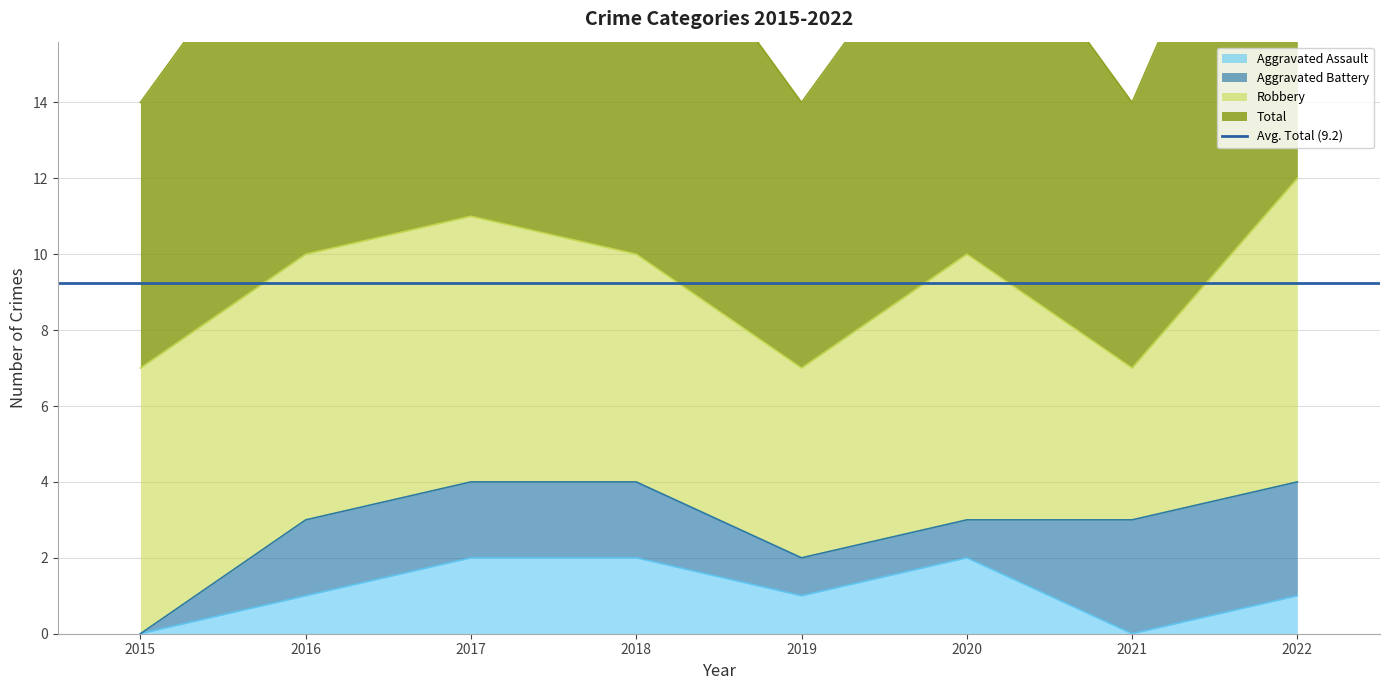

True or false: Aggravated Assault has a value of 0 at 2021.

True